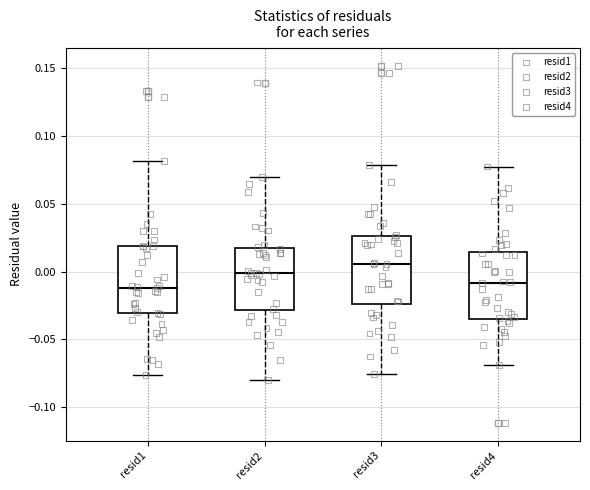

Reading left to right, read every box against the y-axis: the position of its median line, the range the box covers, and the ends of its whiskers. The values are not printed on the chart, so give them approximately, as read against the axis.

resid1: median -0.010, box -0.030 to 0.020, whiskers -0.075 to 0.080
resid2: median 0.000, box -0.030 to 0.015, whiskers -0.080 to 0.070
resid3: median 0.005, box -0.025 to 0.025, whiskers -0.075 to 0.080
resid4: median -0.010, box -0.035 to 0.015, whiskers -0.070 to 0.075